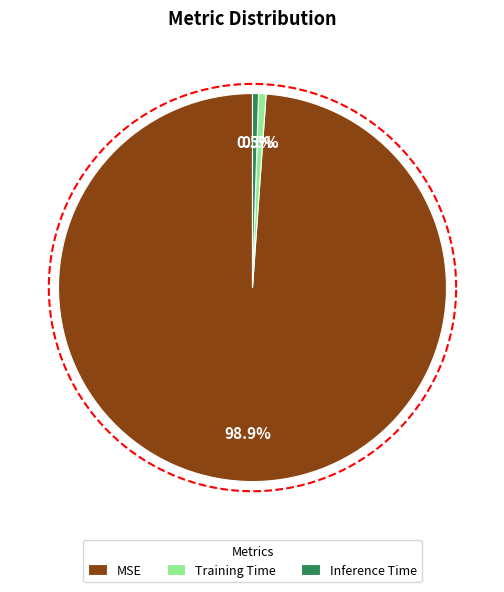

Which category accounts for the majority?

MSE